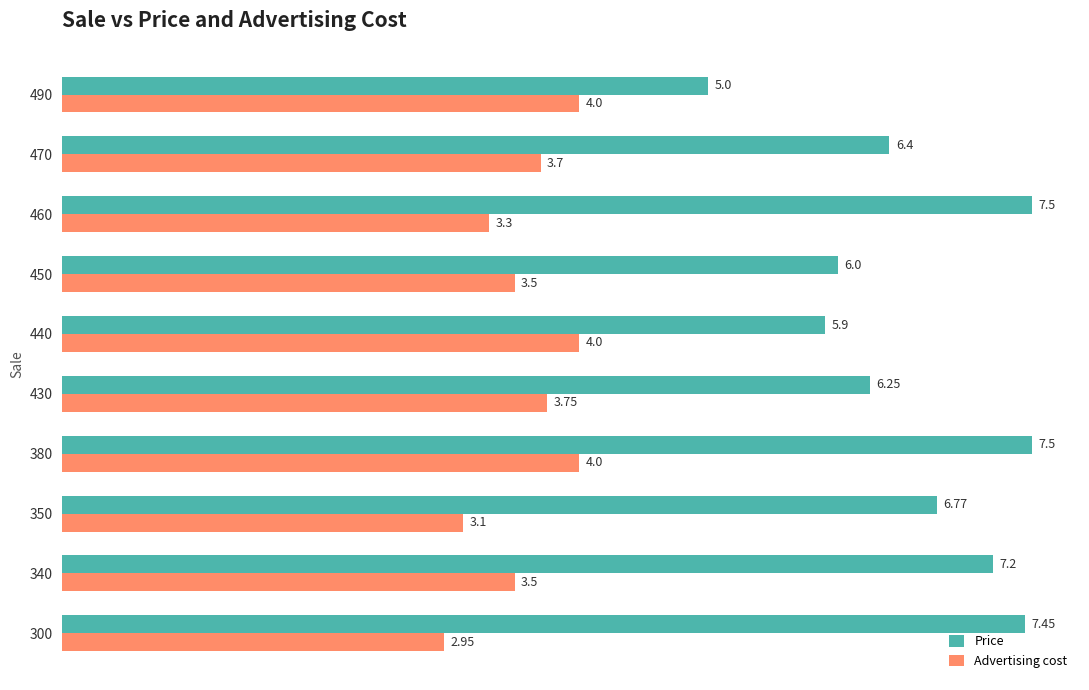

Between 430 and 460, which series saw the biggest shift?

Price